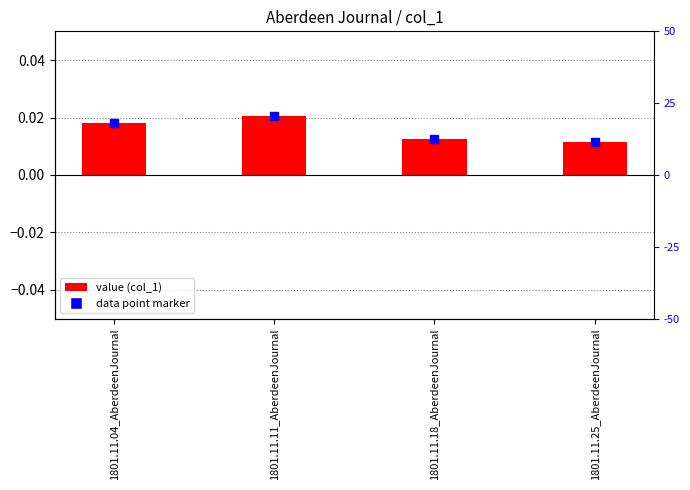

Rank the categories by value from lowest to highest.

1801.11.25_AberdeenJournal, 1801.11.18_AberdeenJournal, 1801.11.04_AberdeenJournal, 1801.11.11_AberdeenJournal